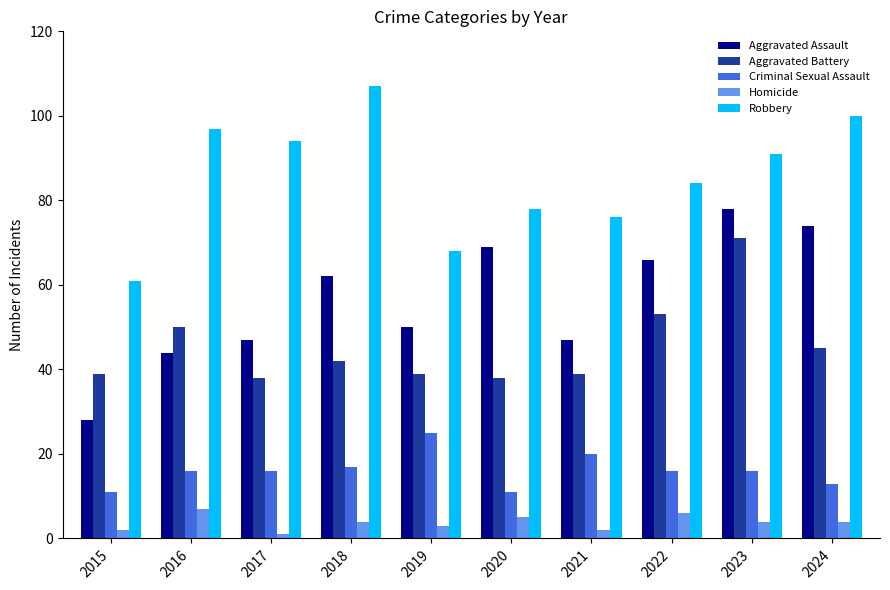

How many groups of bars are there?

10